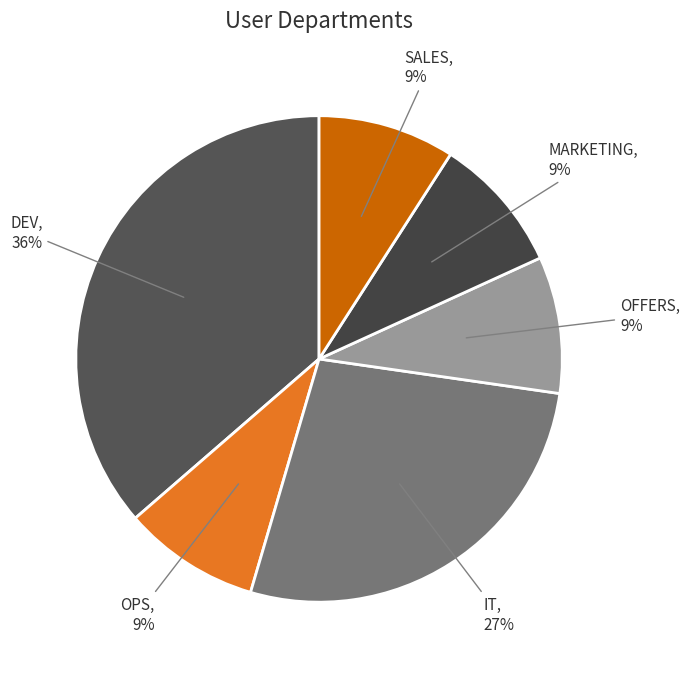

To the nearest percent, what is the combined percentage of MARKETING and OFFERS?

18%